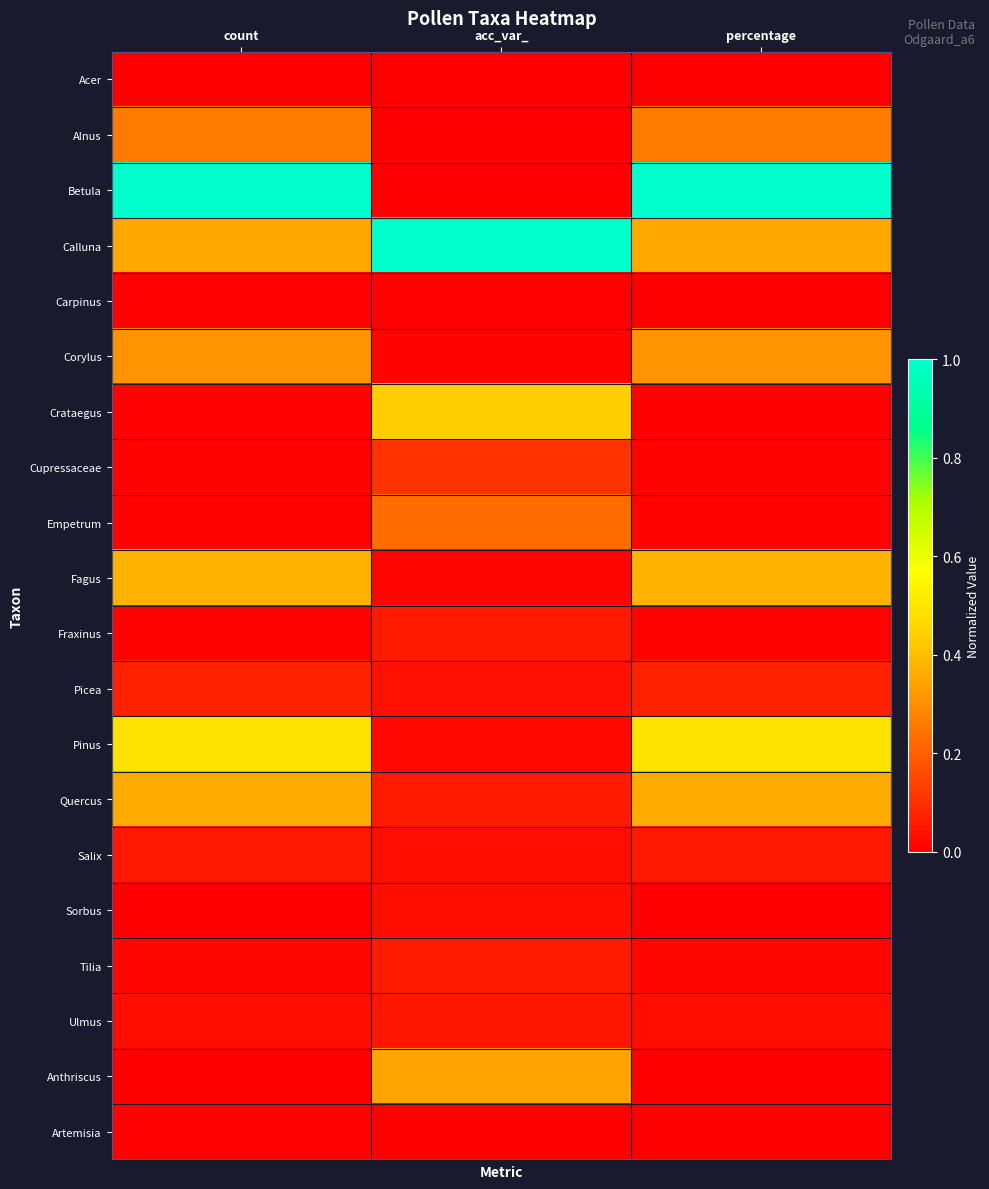

What is the spread (max minus min) of values at percentage?

1.0